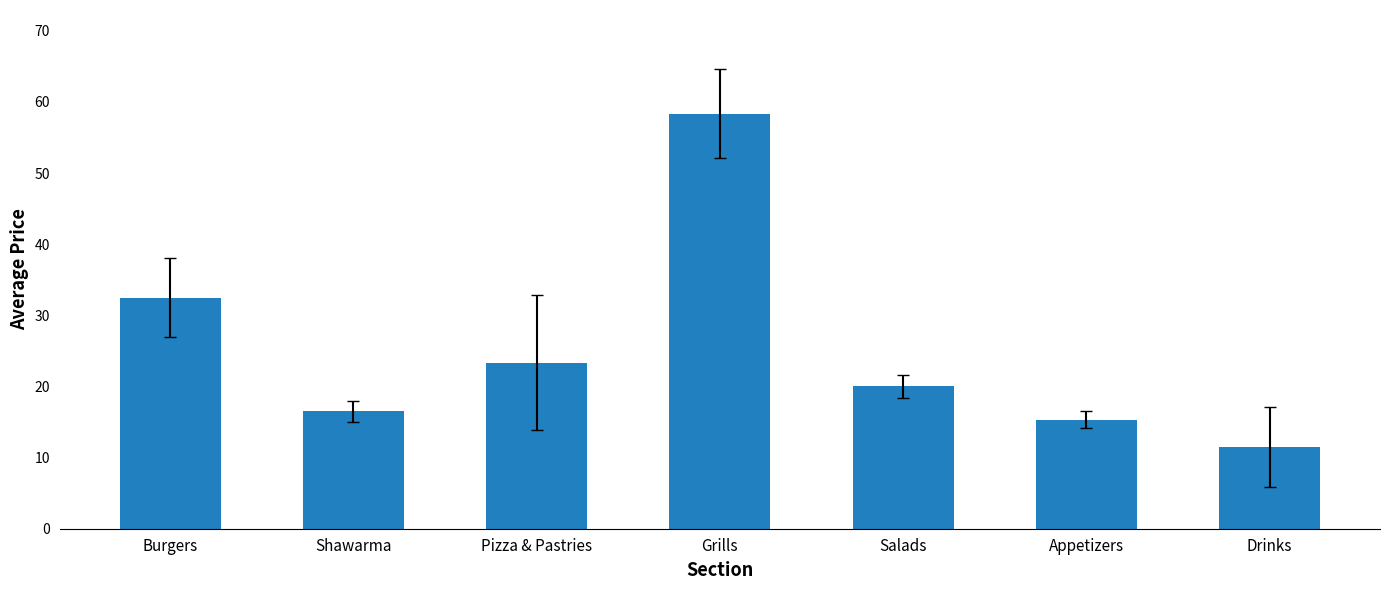

At which category does the chart reach its minimum across all series?

Drinks